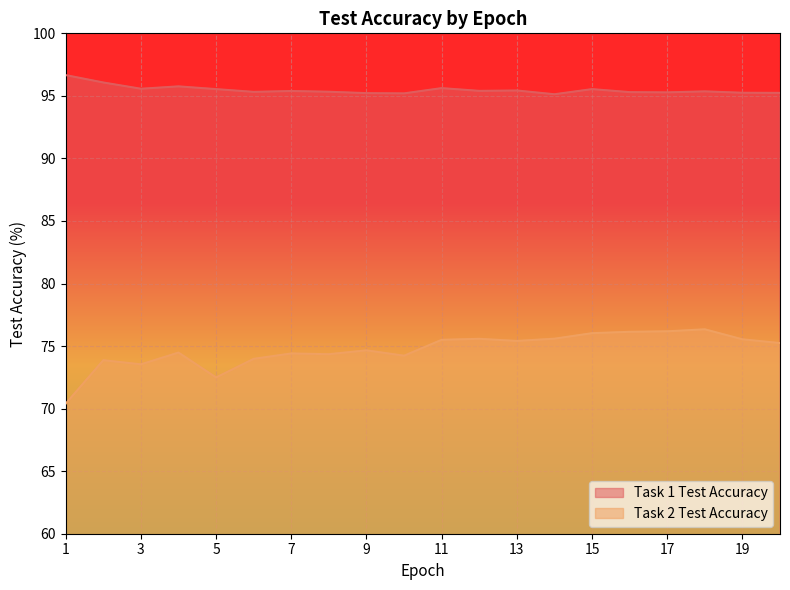

What is the value of the Task 1 Test Accuracy point at the 11th from the left?

95.6